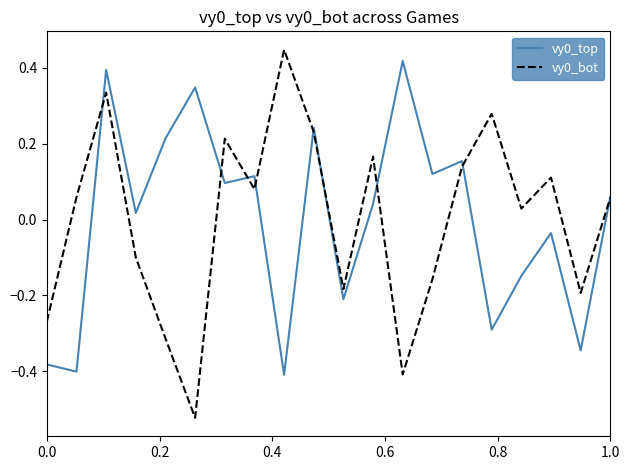

How many lines are shown in the chart?

2